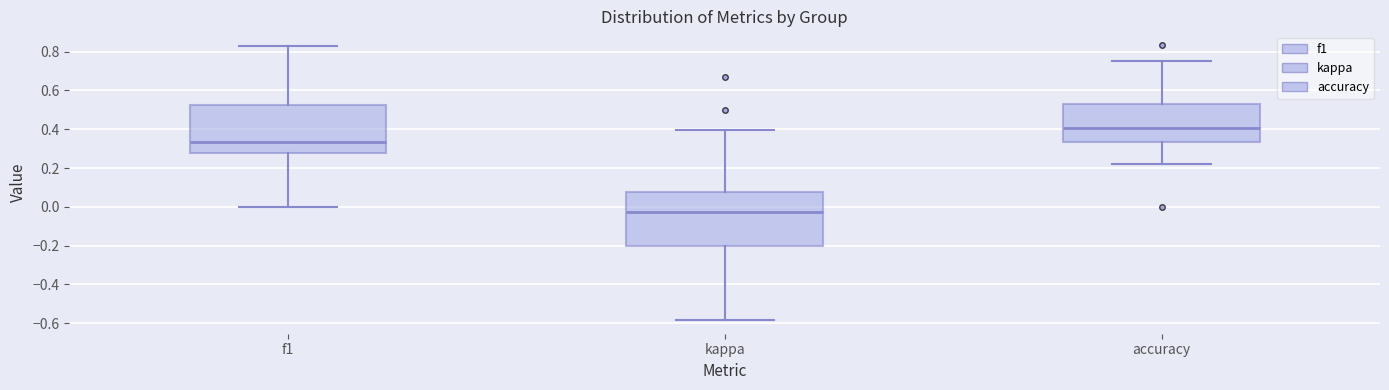

Comparing the boxes themselves (not the whiskers), which one is the tallest?

kappa